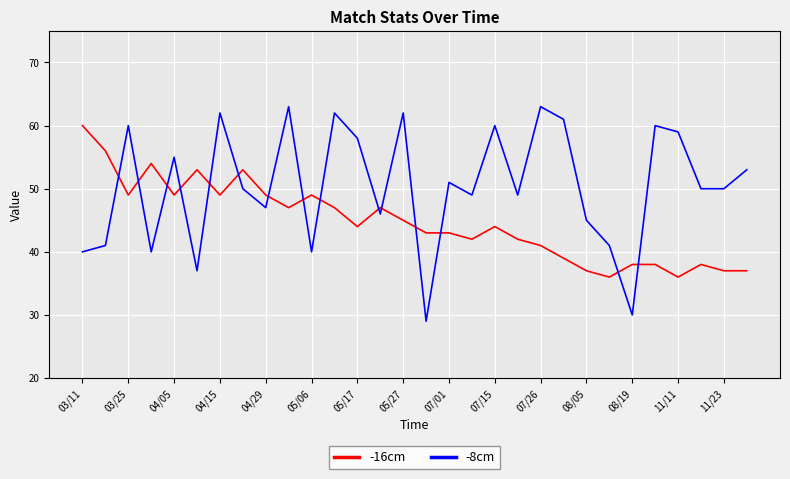

Count the number of data series in this chart.

2